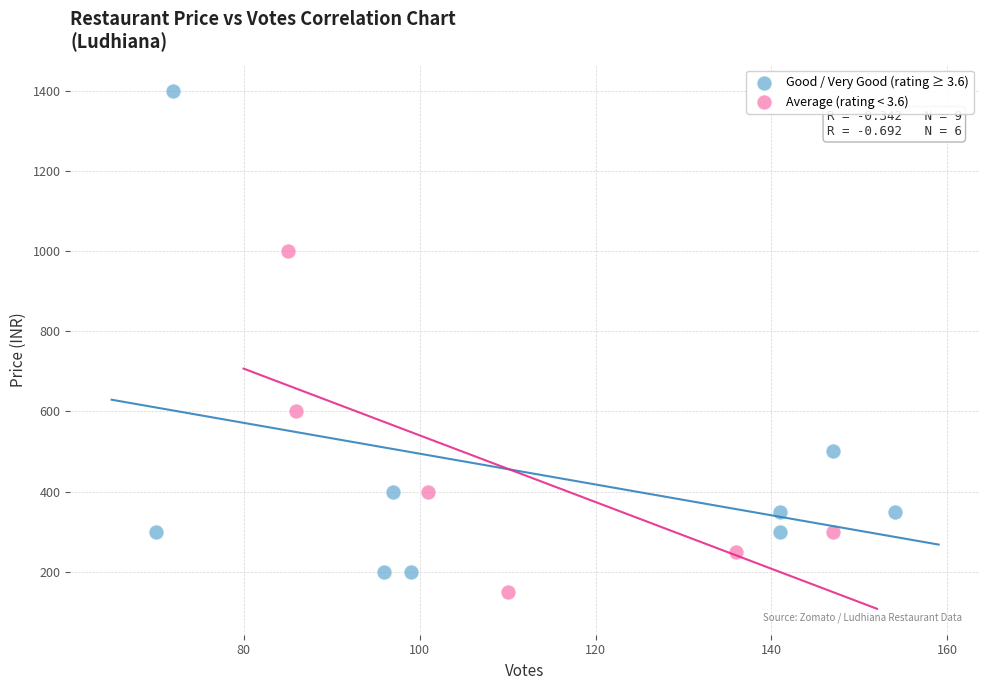

Which series has the widest spread of Y values?

Good / Very Good (rating ≥ 3.6)